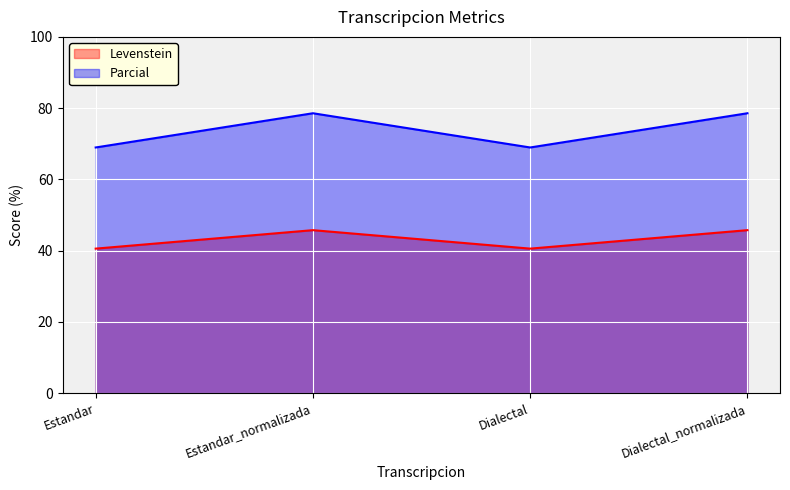

Rank the series by their maximum value, from highest to lowest.

Parcial, Levenstein